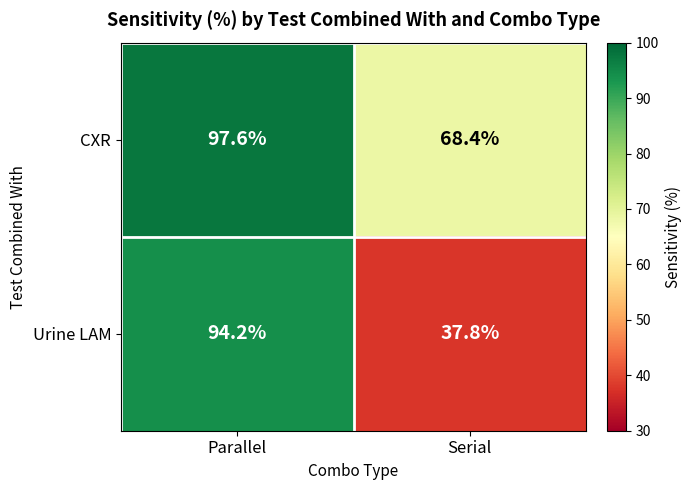

What is the average value of the Urine LAM series?

66.0